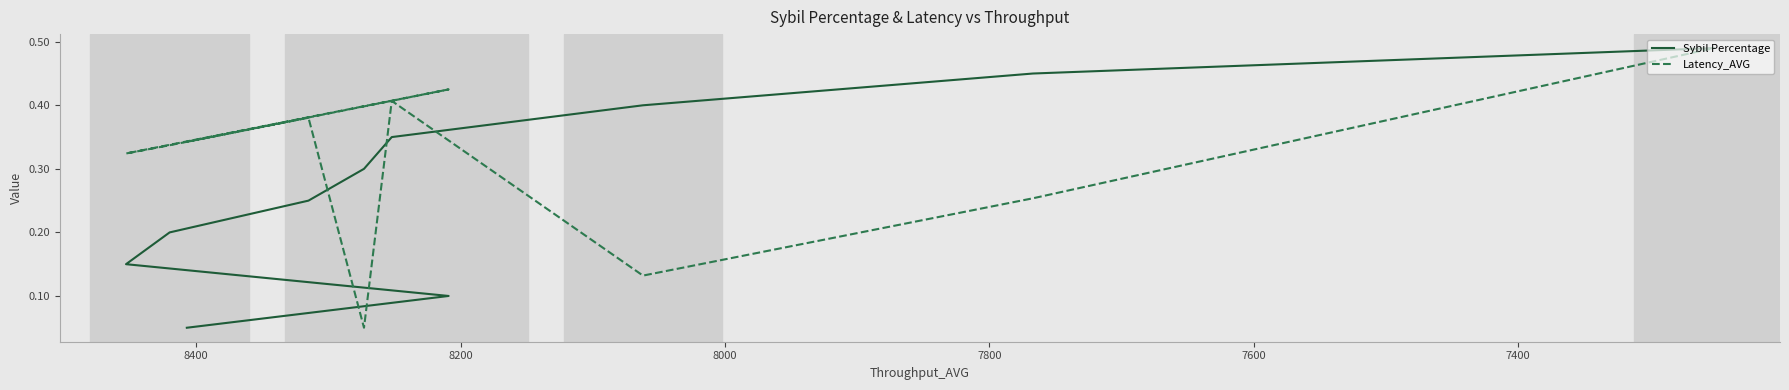

Does the chart display data point markers on the line(s)?

No